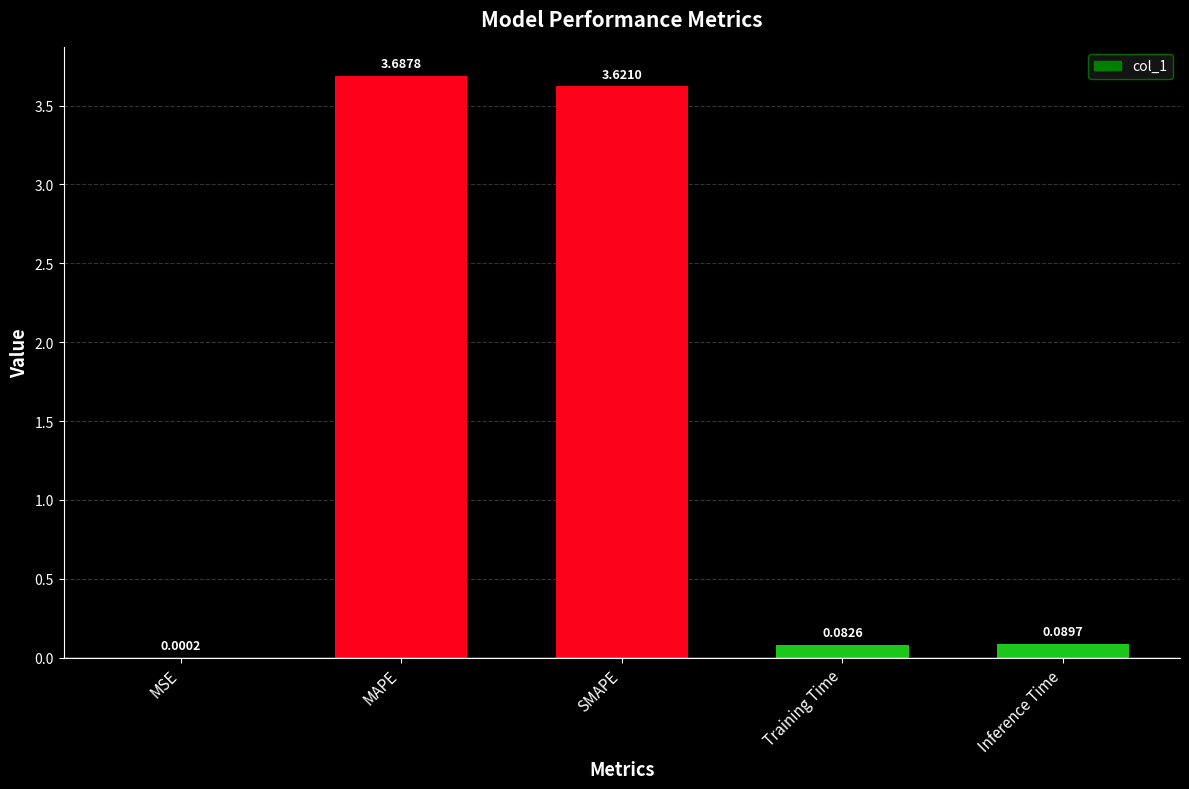

Between SMAPE and MAPE, which is larger?

MAPE